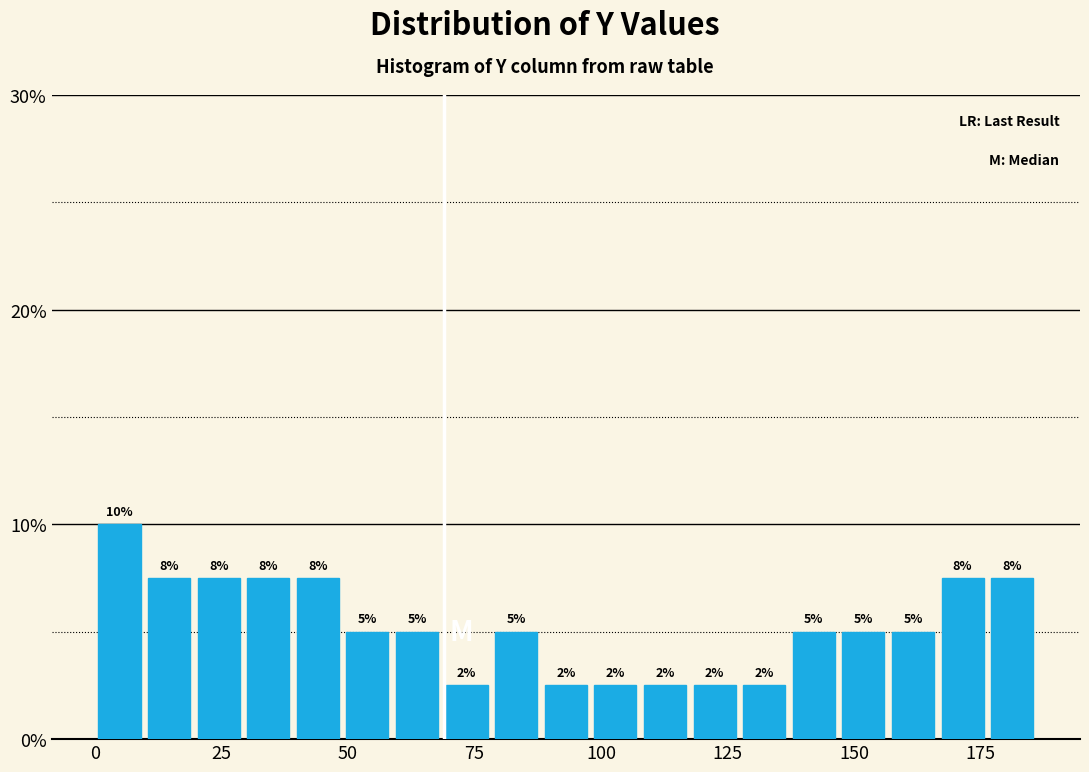

Around what value on the x-axis is the tallest bar? Give the approximate position of its centre, as read against the axis.

5